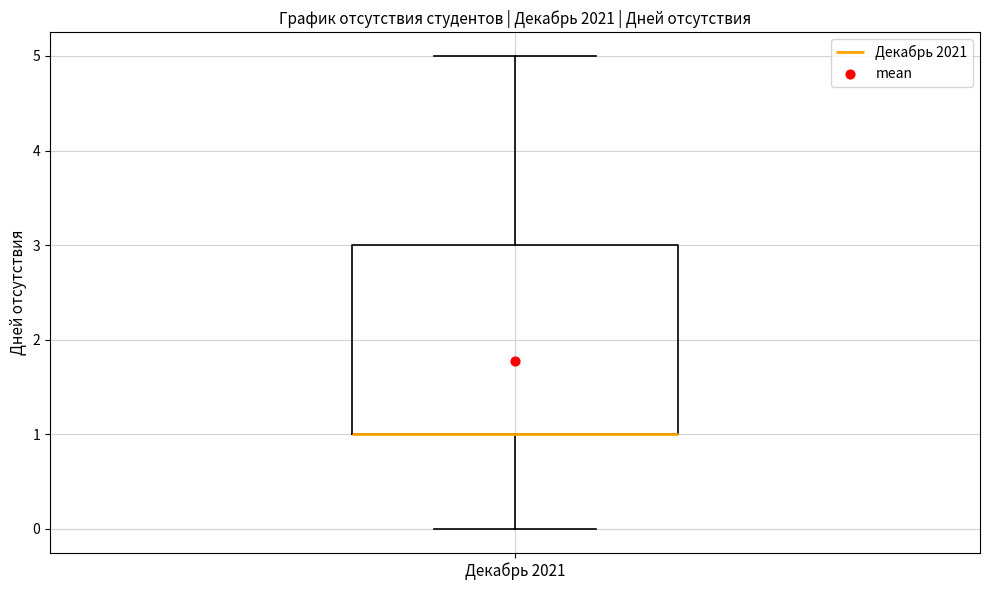

Where does the lower whisker of the box for Декабрь 2021 end on the y-axis? The values are not printed on the chart, so give them approximately, as read against the axis.

0